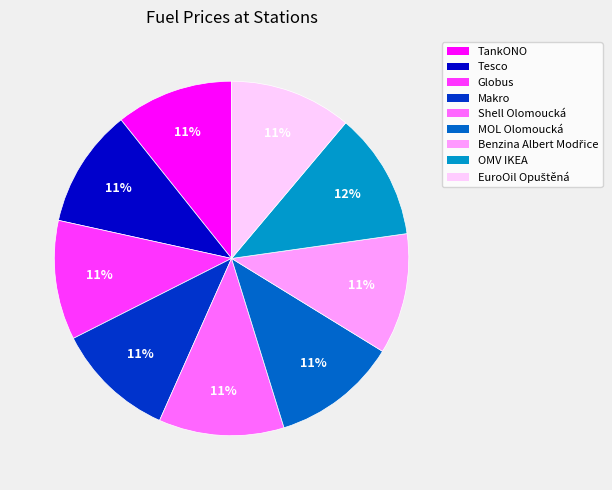

Count the number of slices in the pie.

9